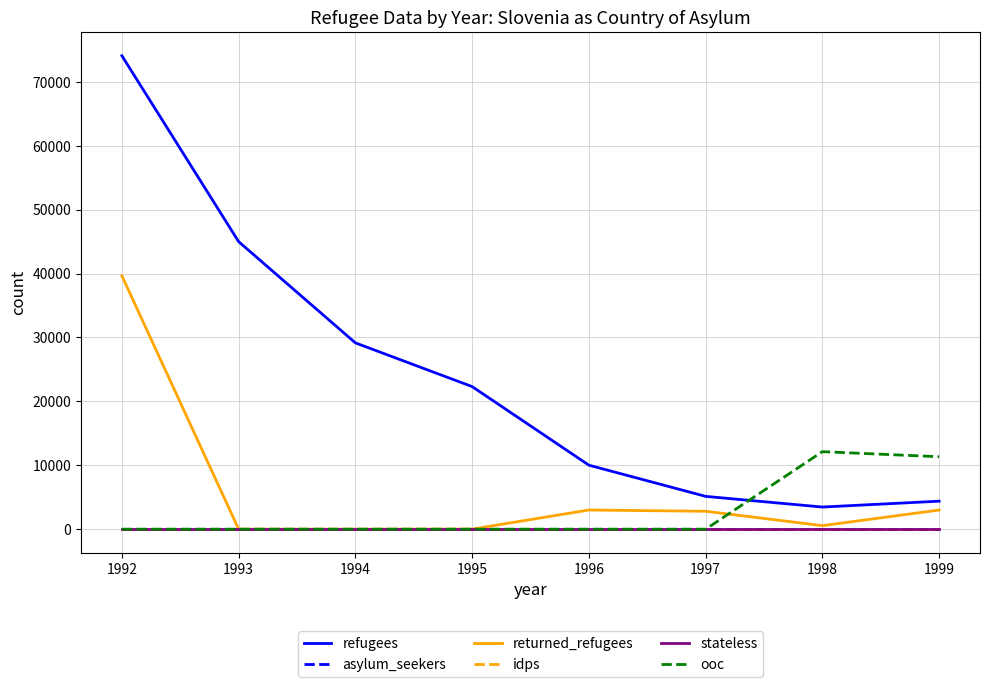

The value of returned_refugees at 1996 is 2997. True or false?

True